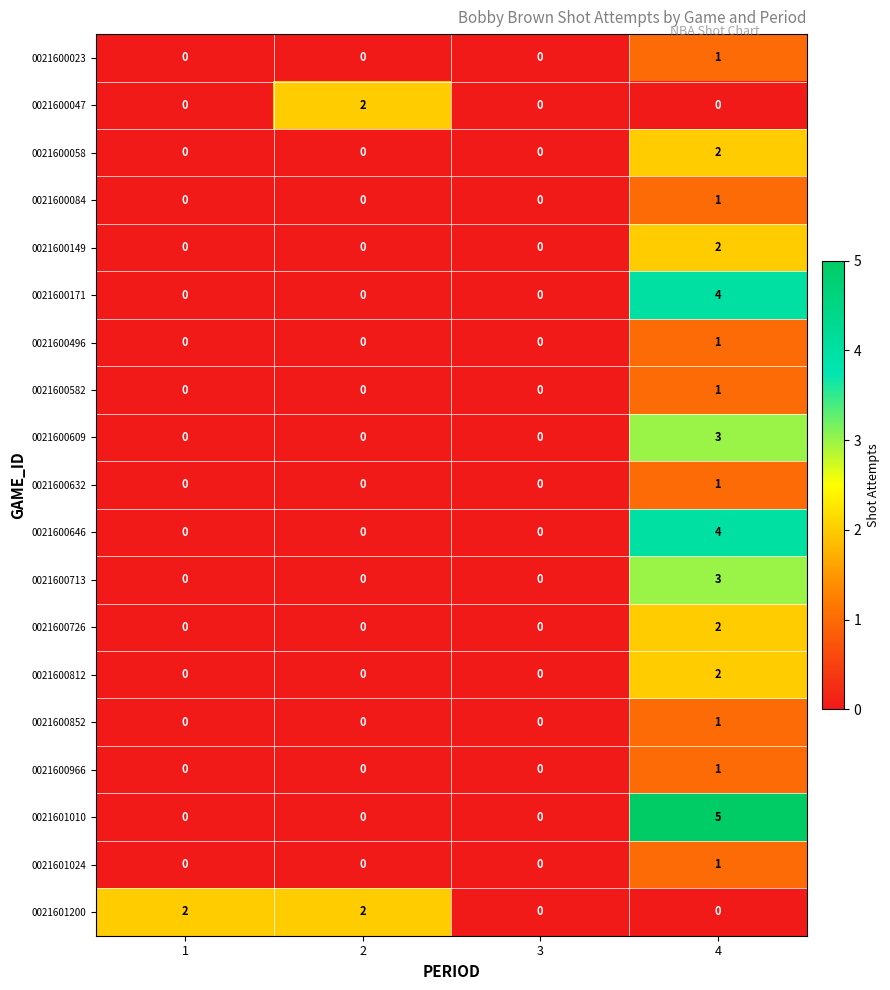

How many 0021600609 values are between 0 and 3?

4